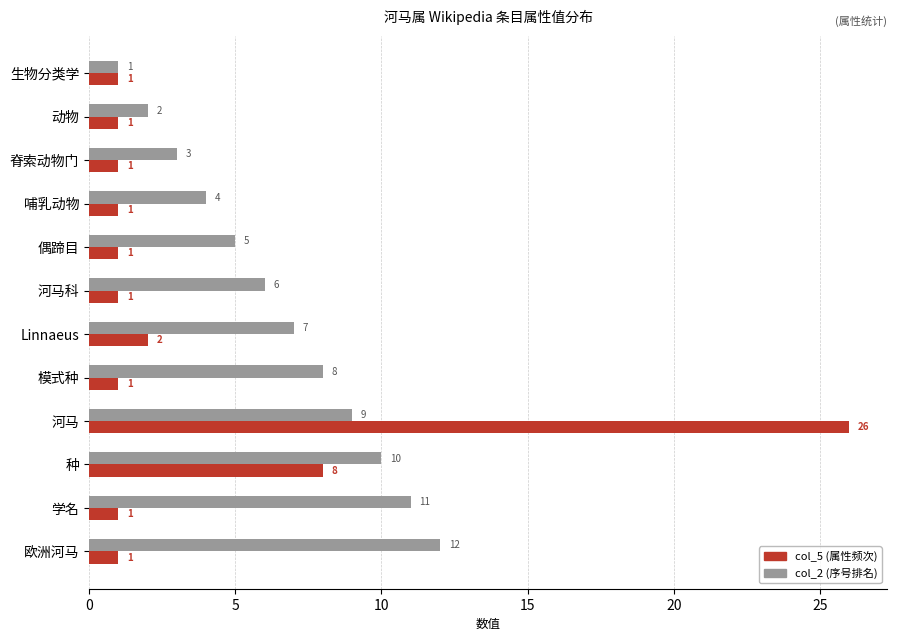

What is the difference between the highest and lowest values at 河马科?

5